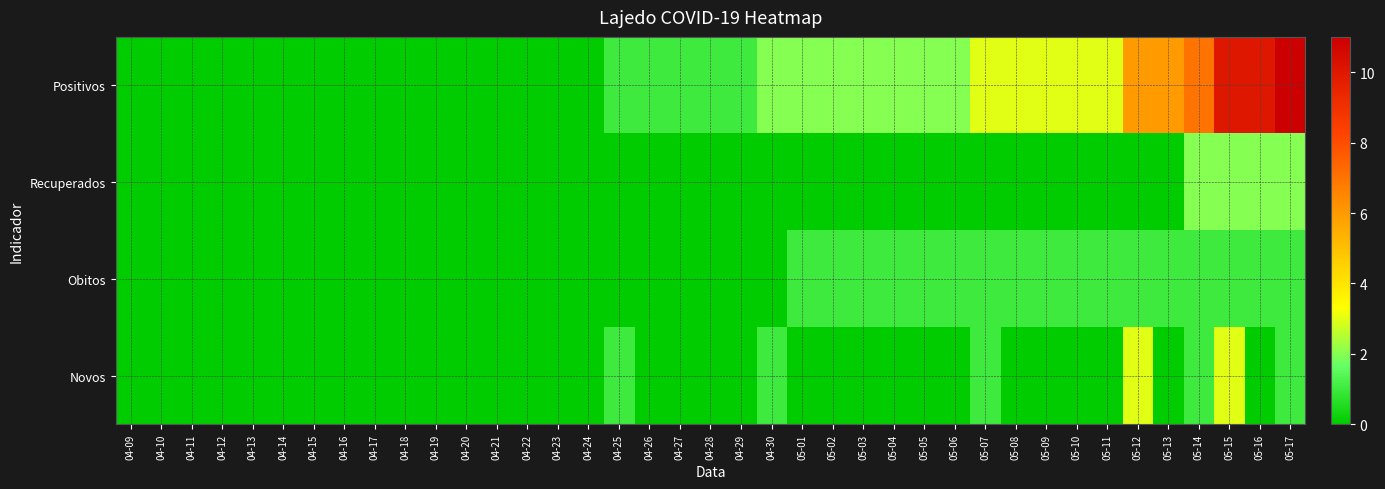

Between 04-12 and 05-07, which series saw the biggest shift?

Positivos